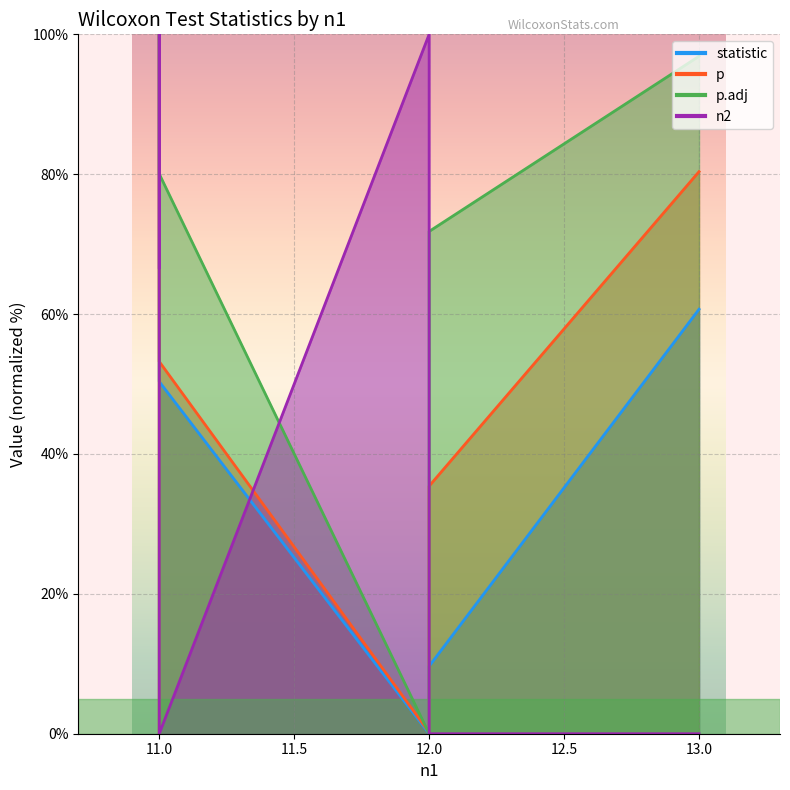

Which series ends up on top after the final intersection of p and n2?

p